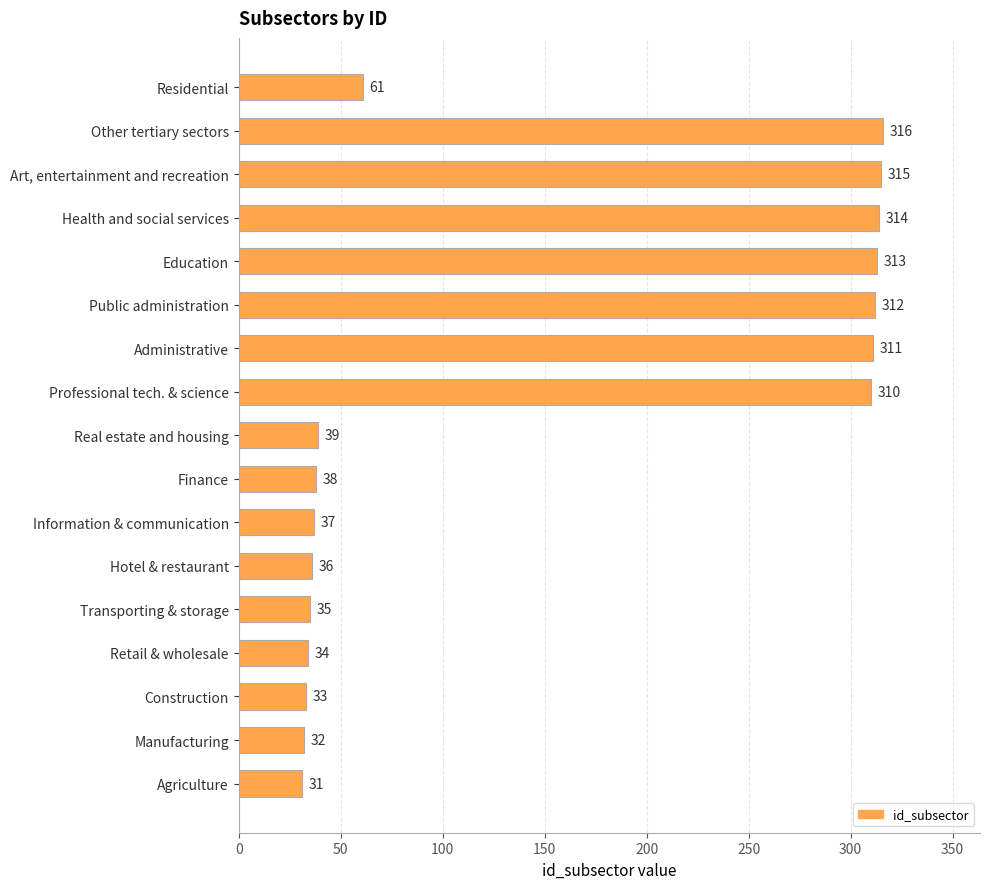

Are the bars horizontal?

Yes